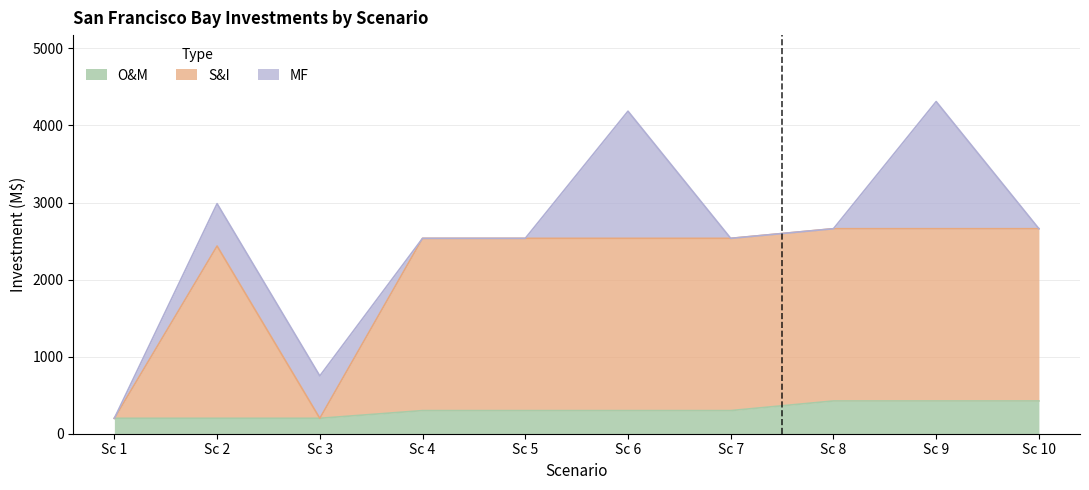

Where is O&M nearest to the value 312?

Sc 4